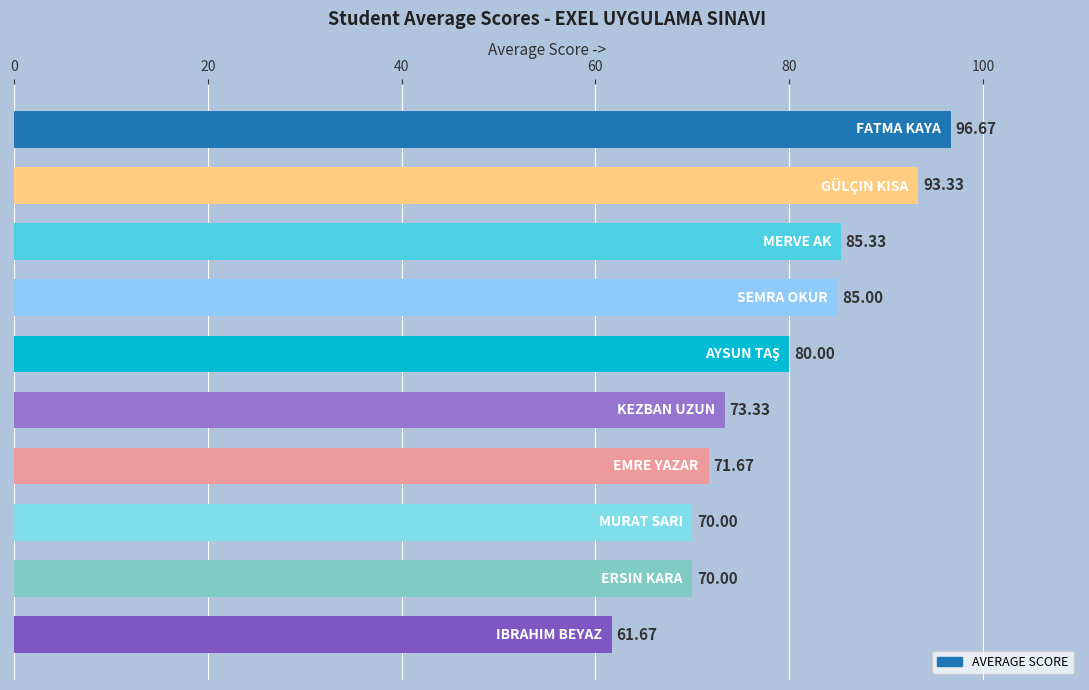

What is the greatest value displayed?

96.7